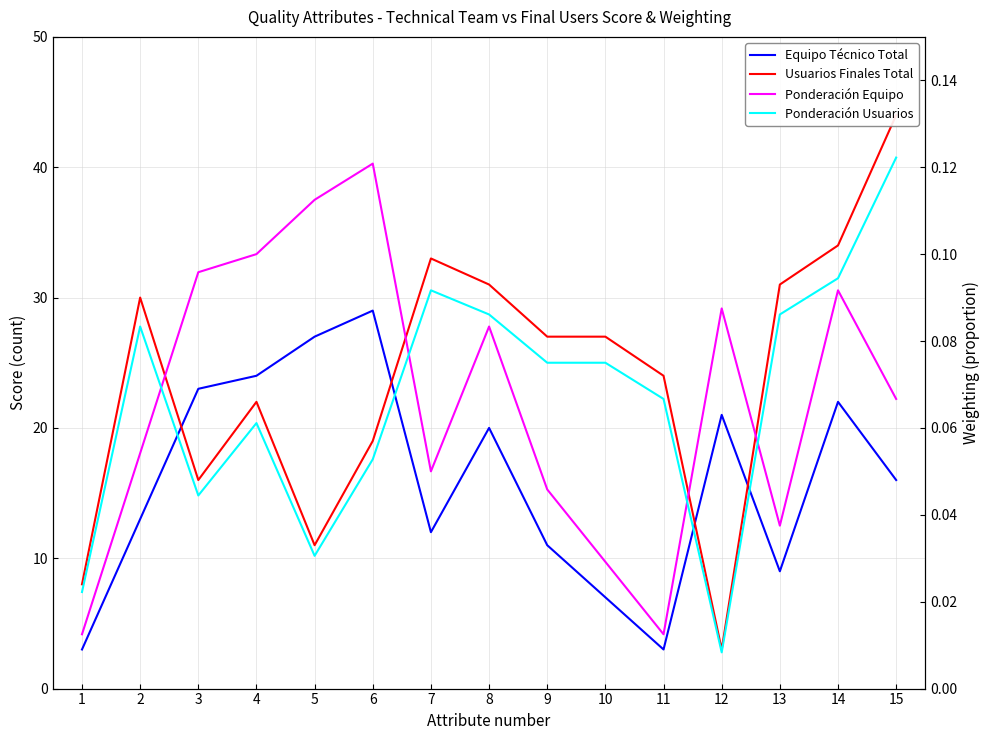

How many data points in Equipo Tecnico Total (col_3) are above 16?

7